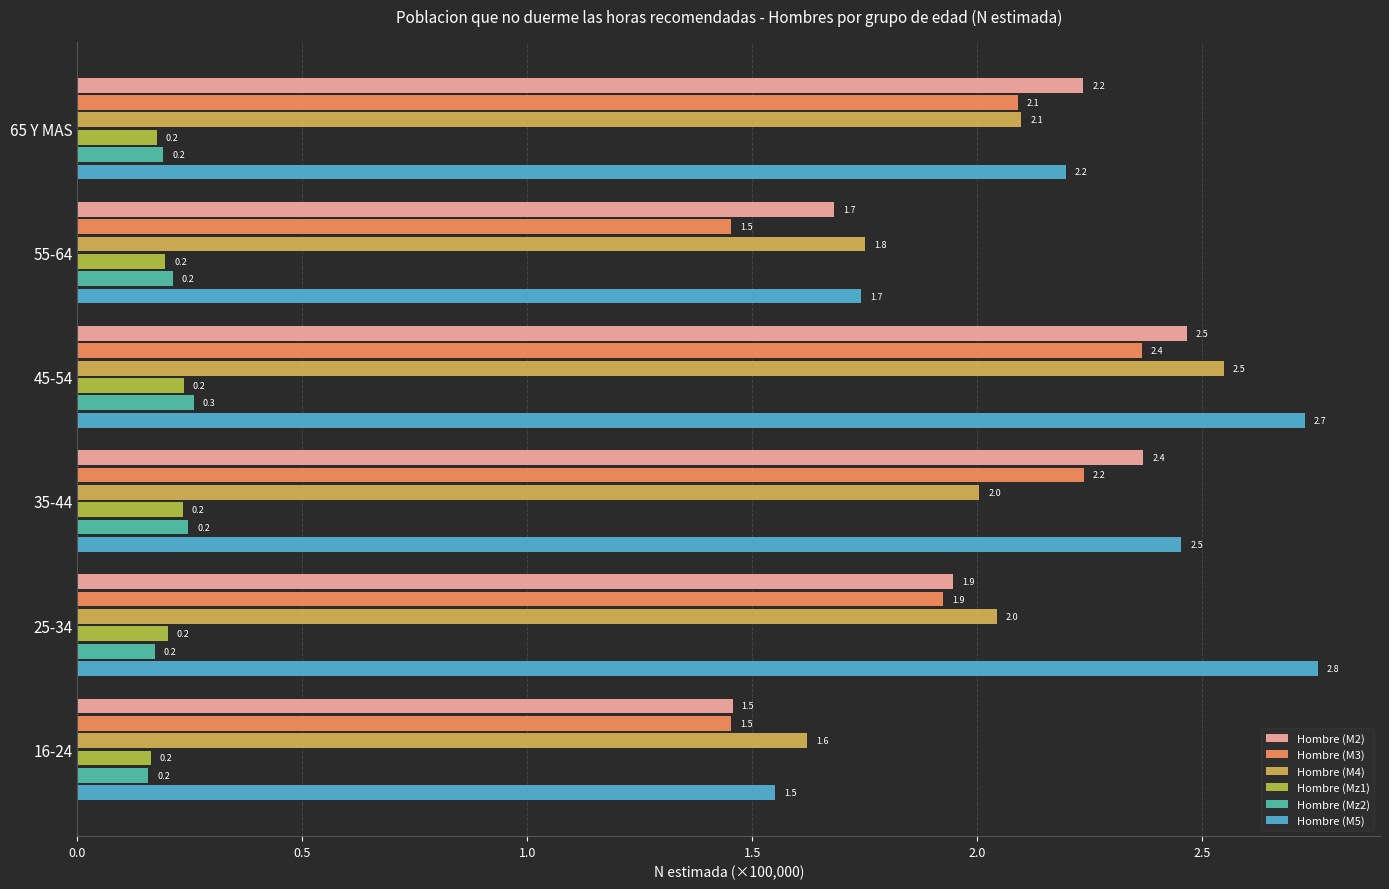

Reading left to right, transcribe all the data shown in this chart.

Hombre (M2): 1.5	1.9	2.4	2.5	1.7	2.2
Hombre (M3): 1.5	1.9	2.2	2.4	1.5	2.1
Hombre (M4): 1.6	2.0	2.0	2.5	1.8	2.1
Hombre (Mz1): 0.2	0.2	0.2	0.2	0.2	0.2
Hombre (Mz2): 0.2	0.2	0.2	0.3	0.2	0.2
Hombre (M5): 1.5	2.8	2.5	2.7	1.7	2.2